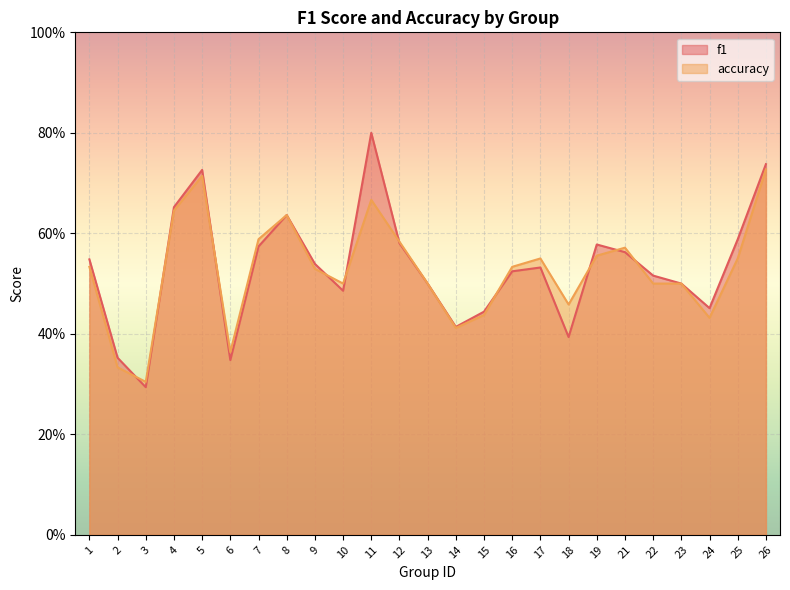

At which label does accuracy reach its minimum?

3